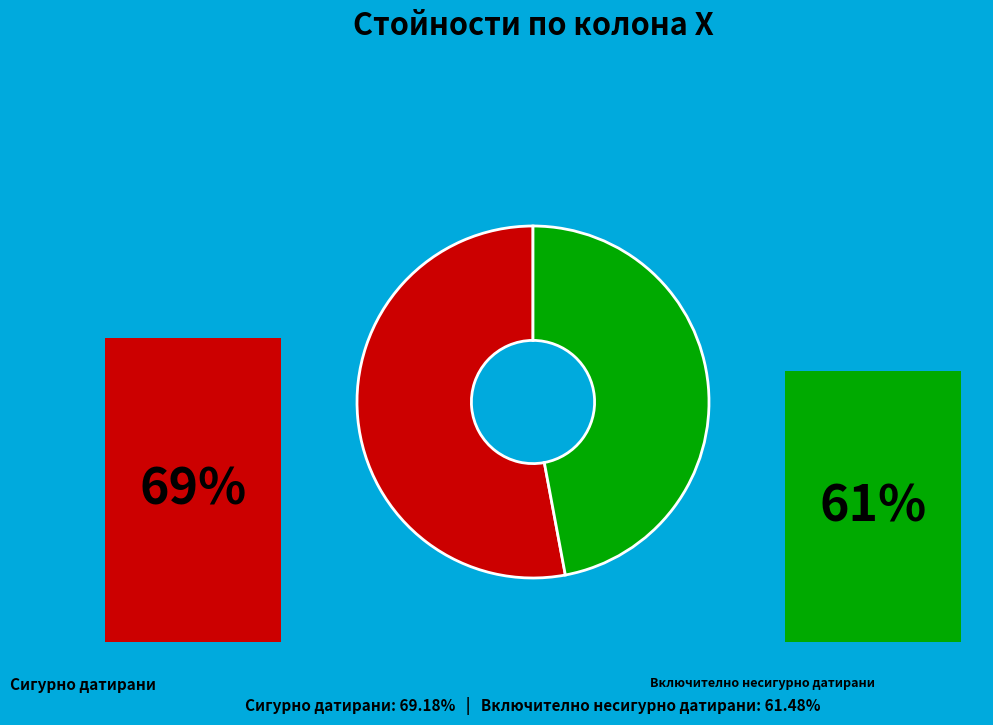

Count the number of slices in the pie.

2